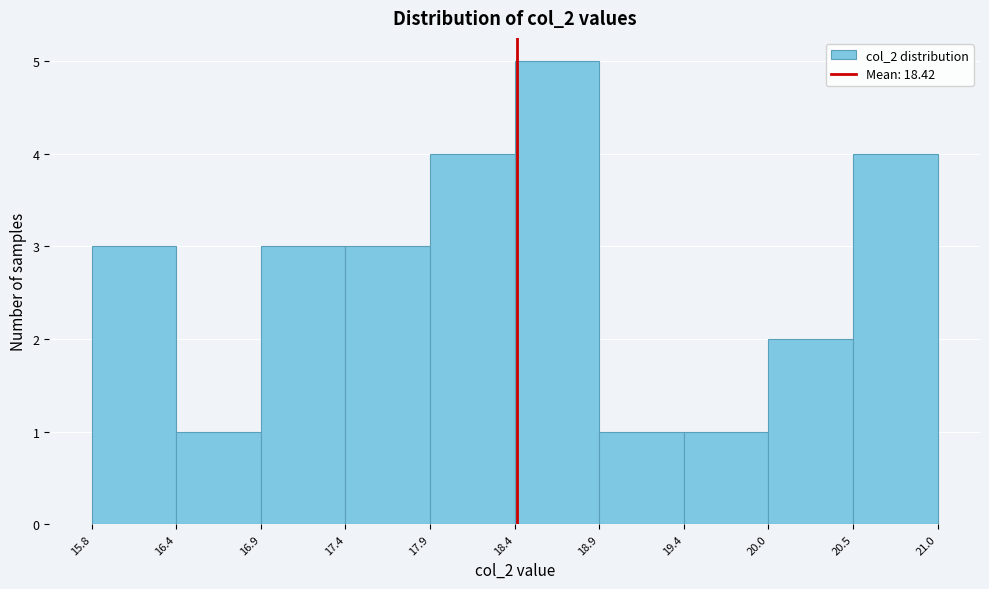

Reading left to right, transcribe this chart: for each bar, give the range it covers on the x-axis and its height. The values are not printed on the chart, so give them approximately, as read against the axis.

15.8 to 16.4: 3
16.4 to 16.9: 1
16.9 to 17.4: 3
17.4 to 17.9: 3
17.9 to 18.4: 4
18.4 to 18.9: 5
18.9 to 19.4: 1
19.4 to 20.0: 1
20.0 to 20.5: 2
20.5 to 21.0: 4